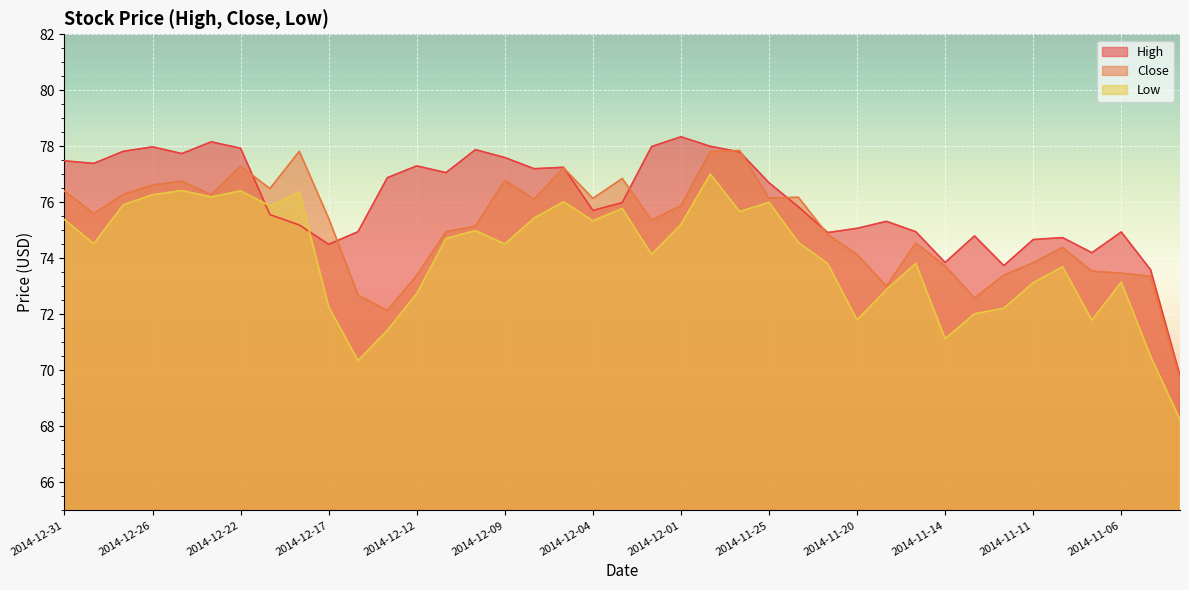

Which series has the widest spread of values?

Low